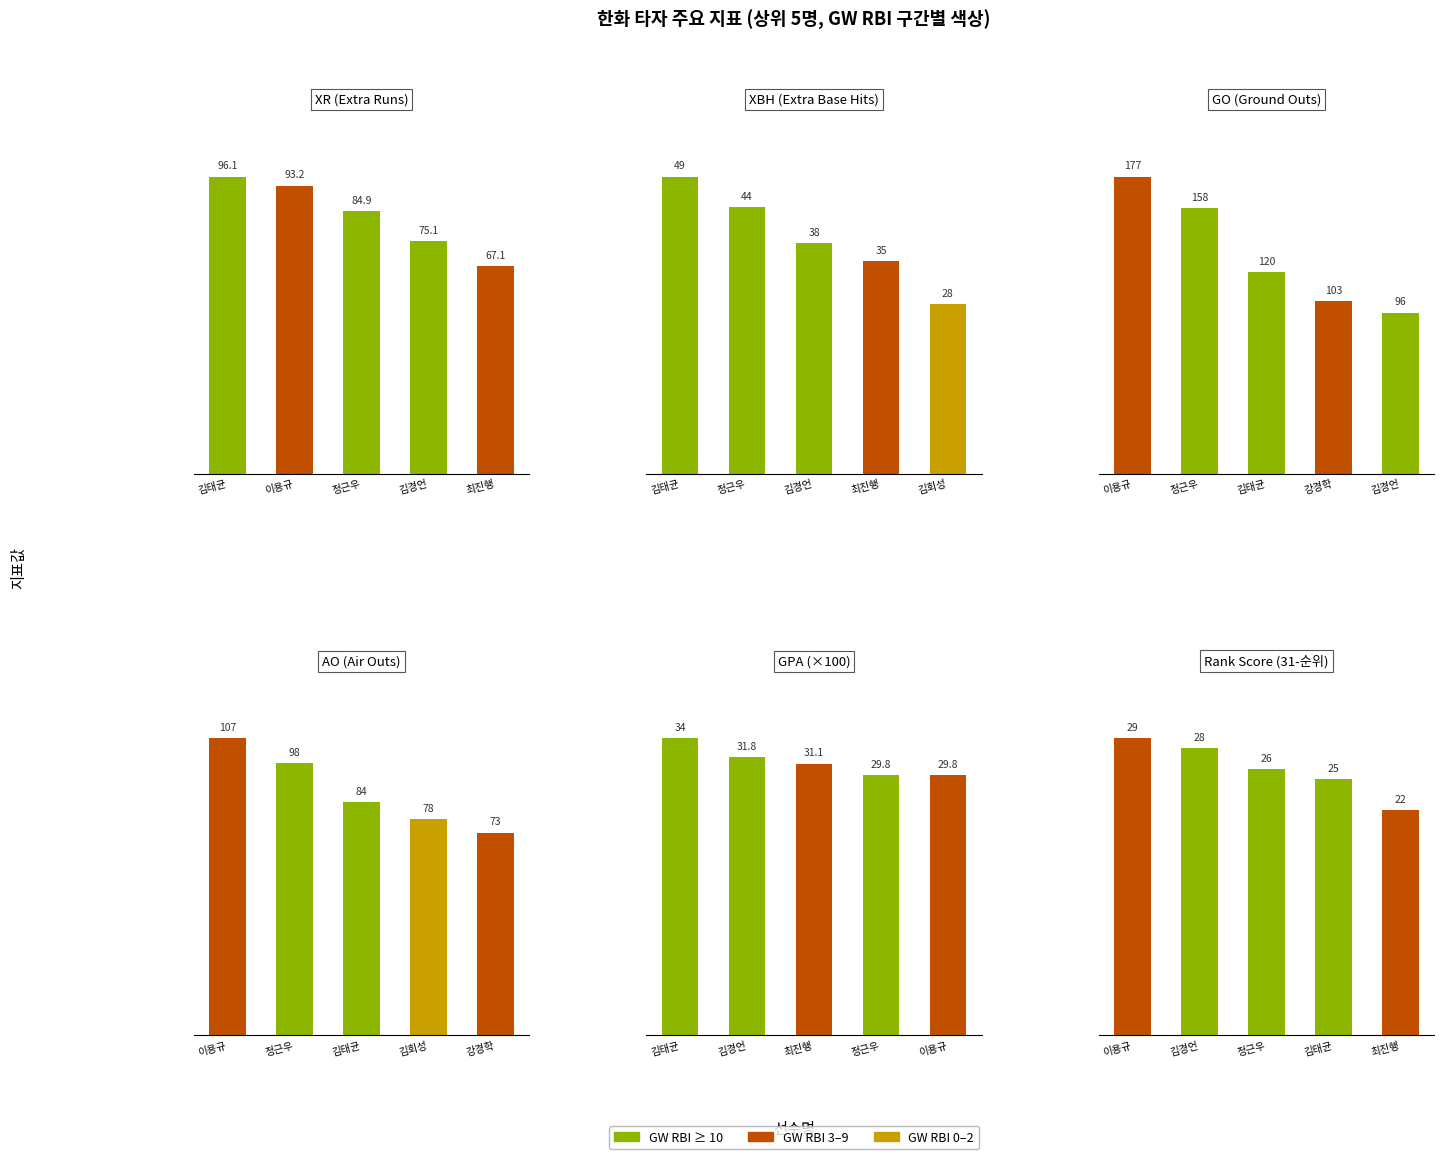

List the series in order of their peak value, lowest first.

순위, GPA, XBH, XR, AO, GO